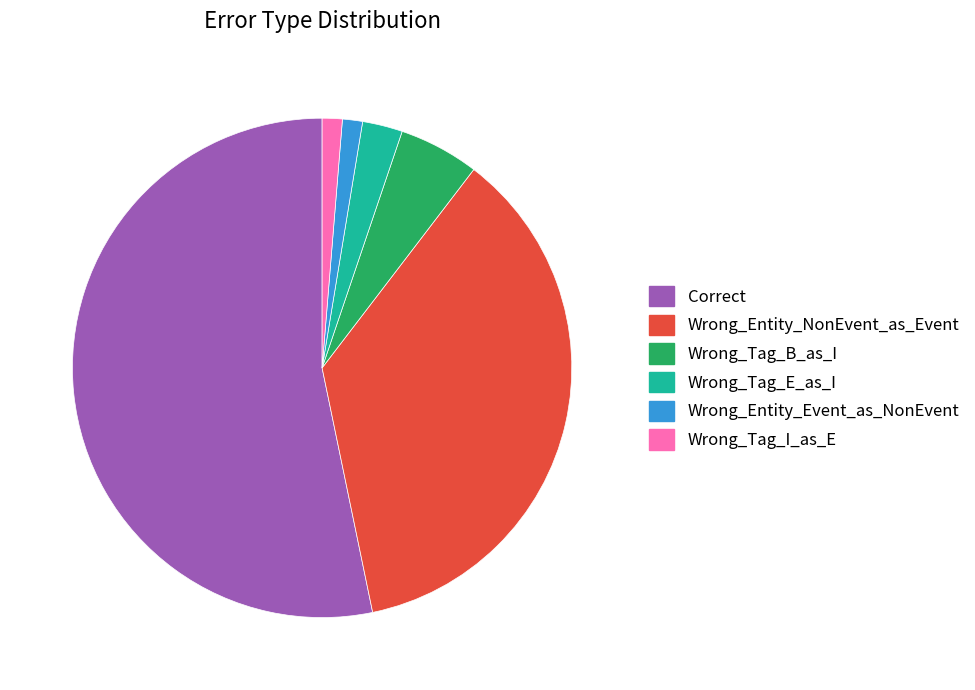

Is there any slice that represents more than half of the pie?

Yes